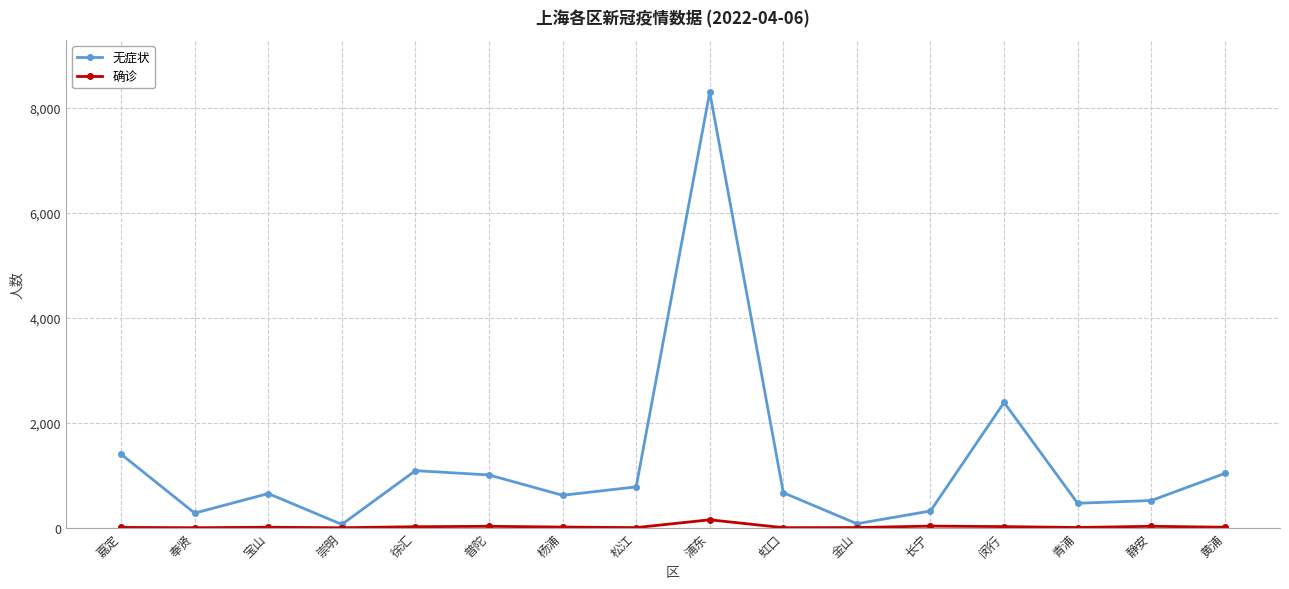

The 确诊 series shows 3 at 金山. True or false?

True